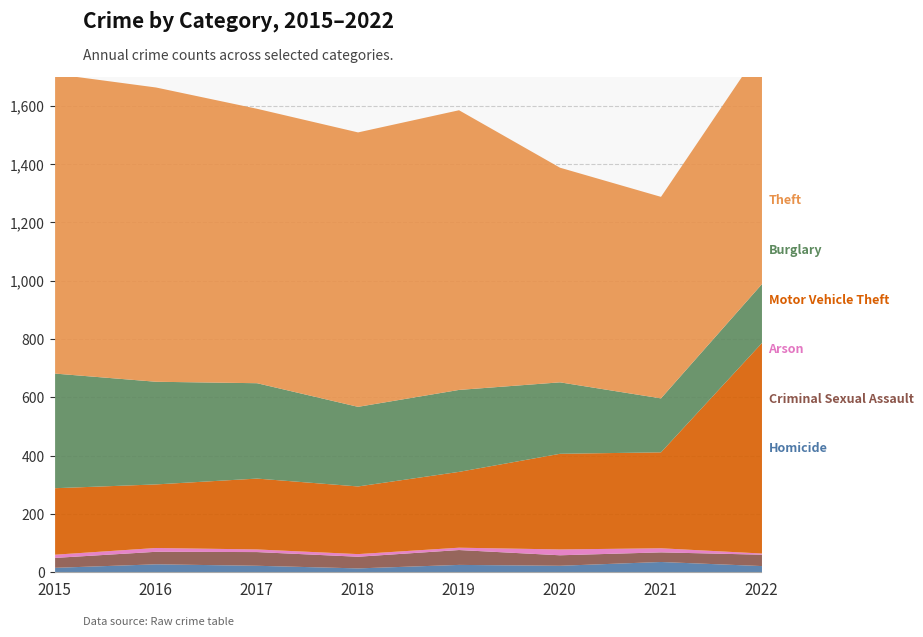

In Motor Vehicle Theft, how many points are lower than both neighbors (excluding endpoints)?

2